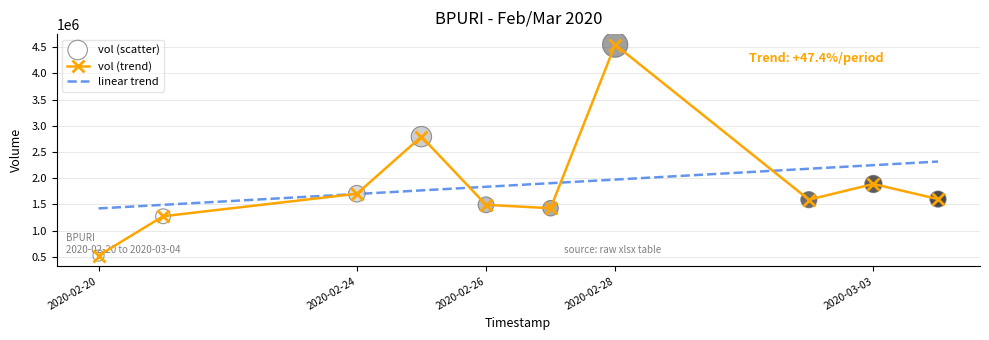

Which series has the widest spread of values?

vol (trend)